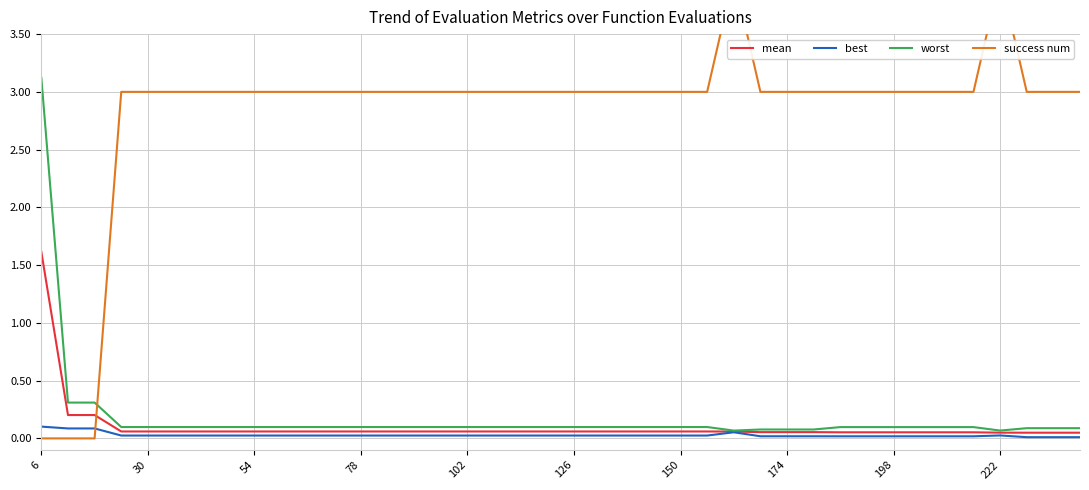

What are all the series names shown in the legend?

mean, best, worst, success num